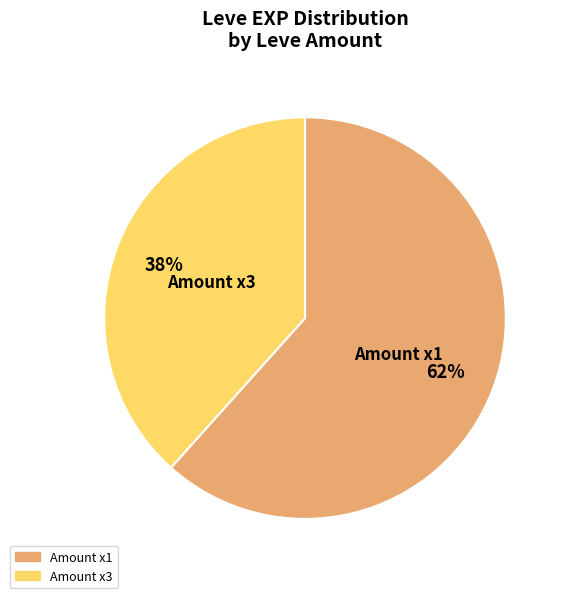

Is there a majority slice in this chart?

Yes